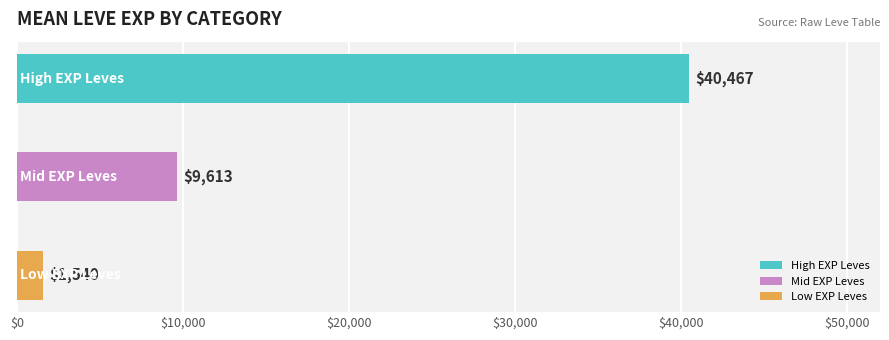

What is the maximum value shown in the chart?

40466.7